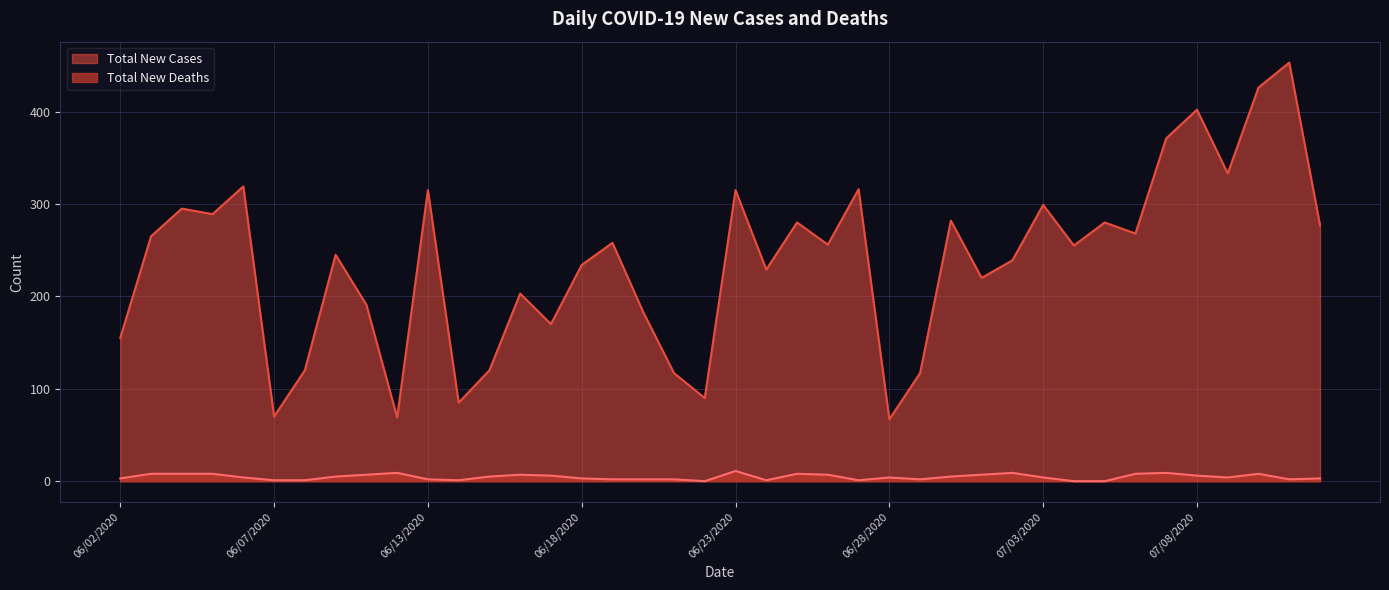

True or false: Total New Cases and Total New Deaths cross at least once.

False